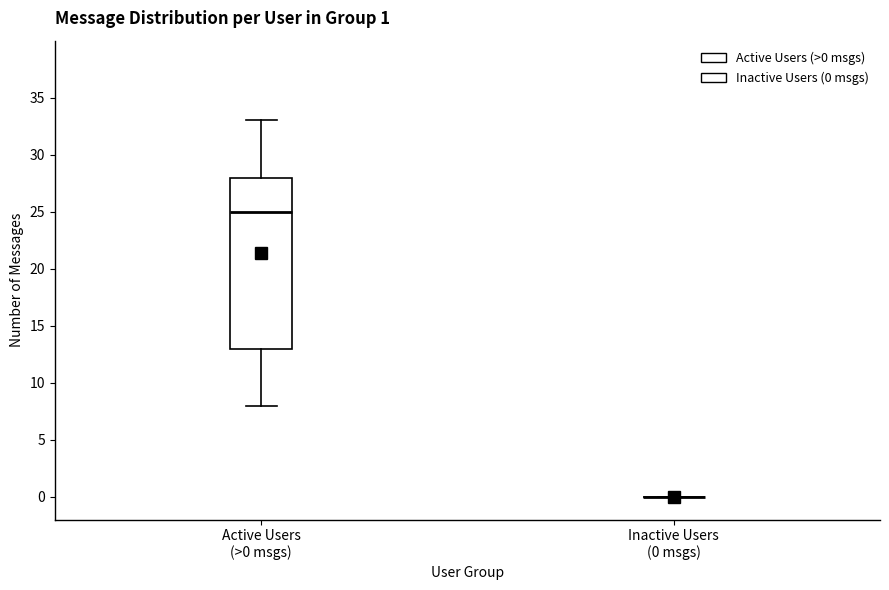

Which box is the tallest, from its lower edge to its upper edge?

Active Users (>0 msgs)